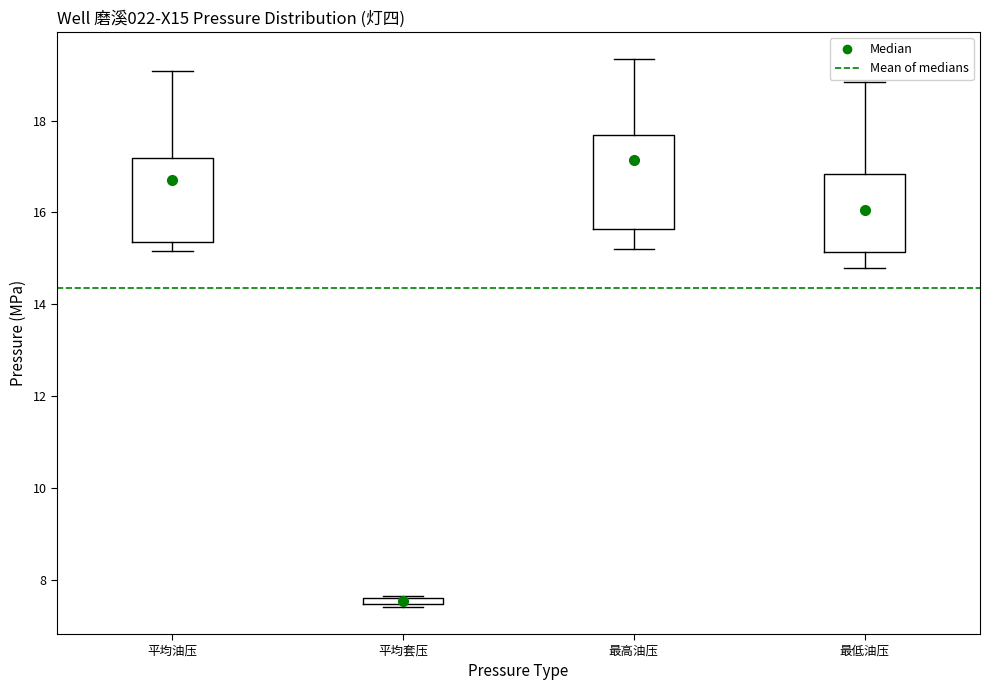

Where is the lower edge of the box for 最高油压 on the y-axis? The values are not printed on the chart, so give them approximately, as read against the axis.

15.6